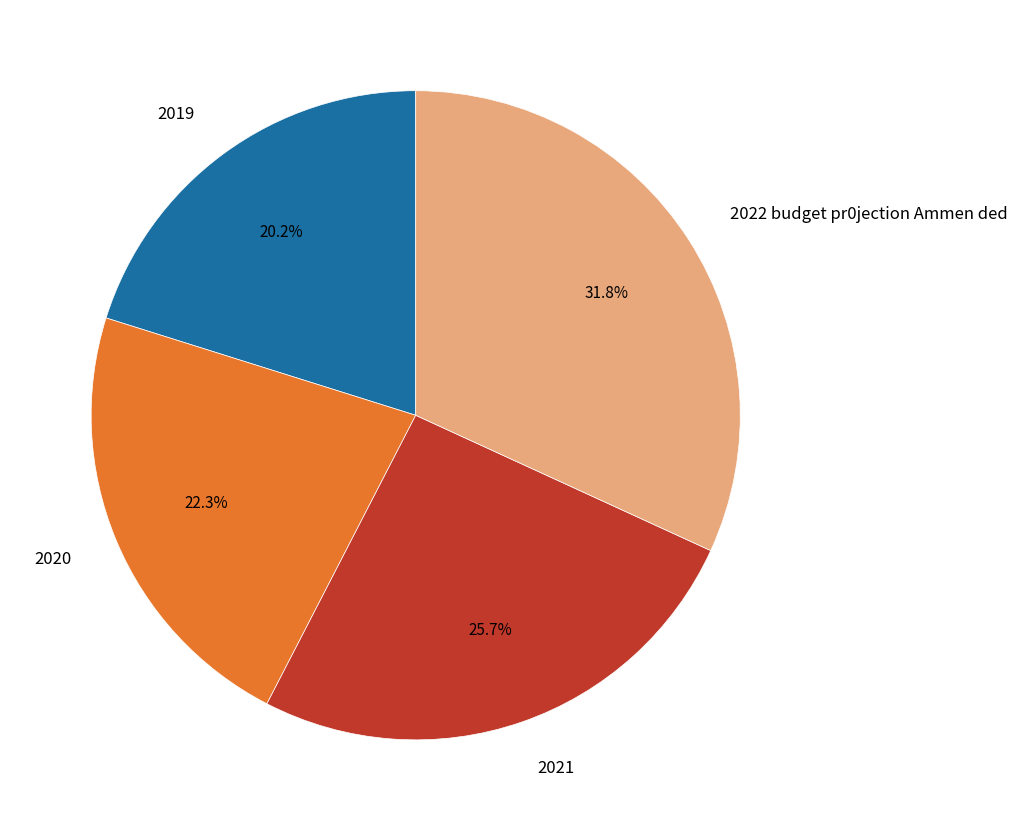

Is there a majority slice in this chart?

No